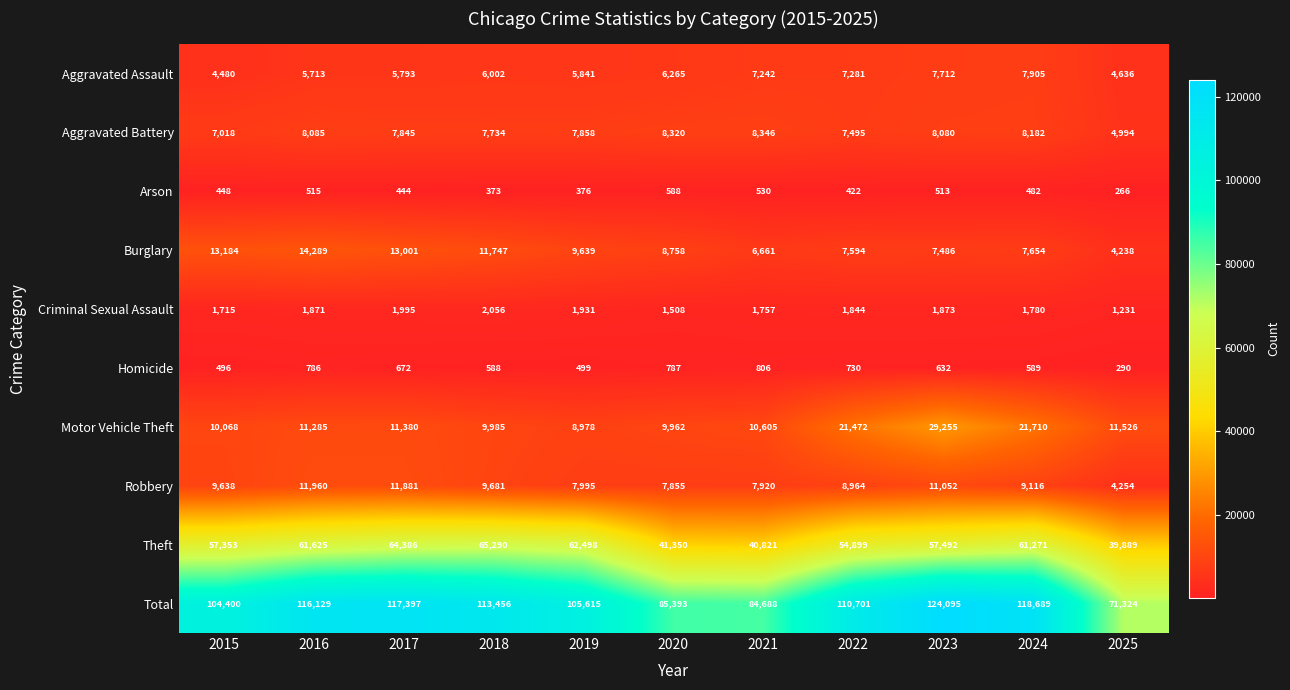

What is the maximum value for Theft?

65290